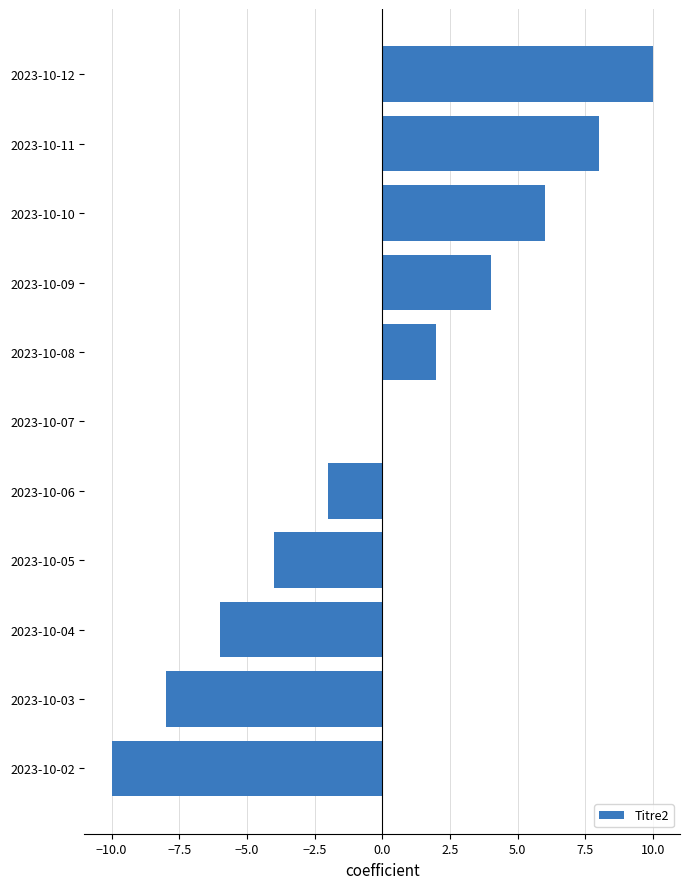

Which label corresponds to the largest value in the chart?

2023-10-12